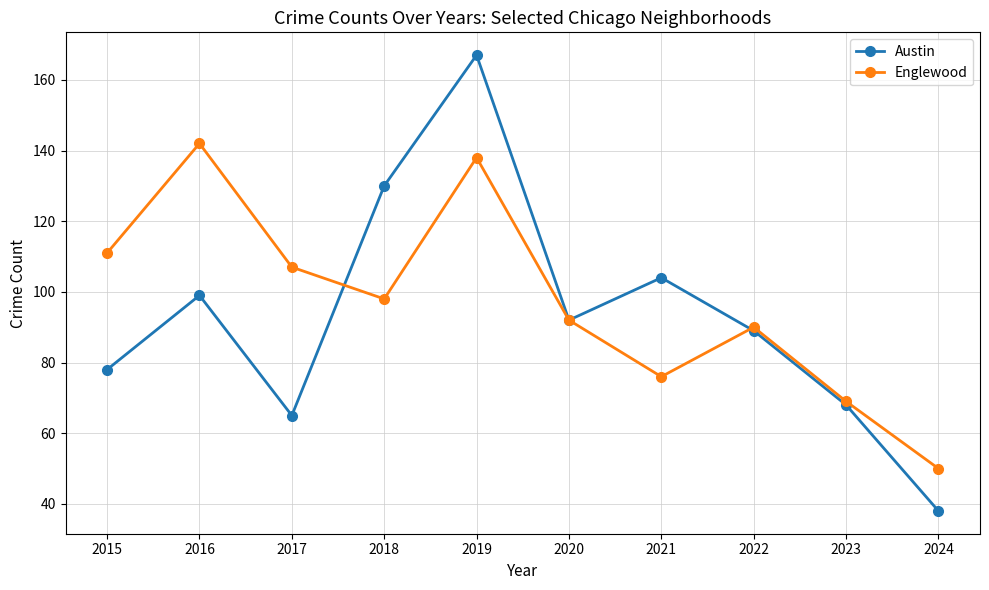

How many data points in Austin are less than 92?

5